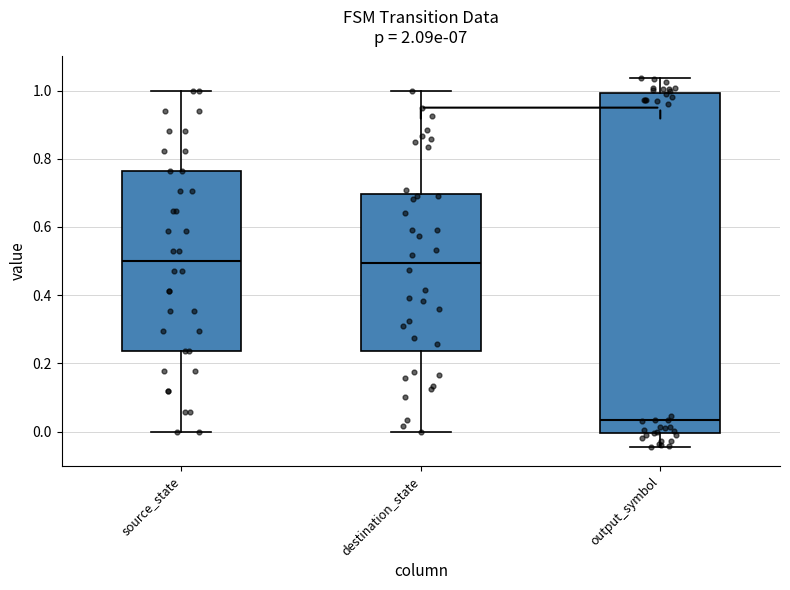

Reading left to right, transcribe this box plot: for each box, give where its median line is, the range the box spans, and where its two whiskers end, as read against the y-axis. The values are not printed on the chart, so give them approximately, as read against the axis.

source_state: median 0.50, box 0.24 to 0.76, whiskers 0.00 to 1.00
destination_state: median 0.50, box 0.24 to 0.70, whiskers 0.00 to 1.00
output_symbol: median 0.04, box -0.02 to 0.98, whiskers -0.04 to 1.04